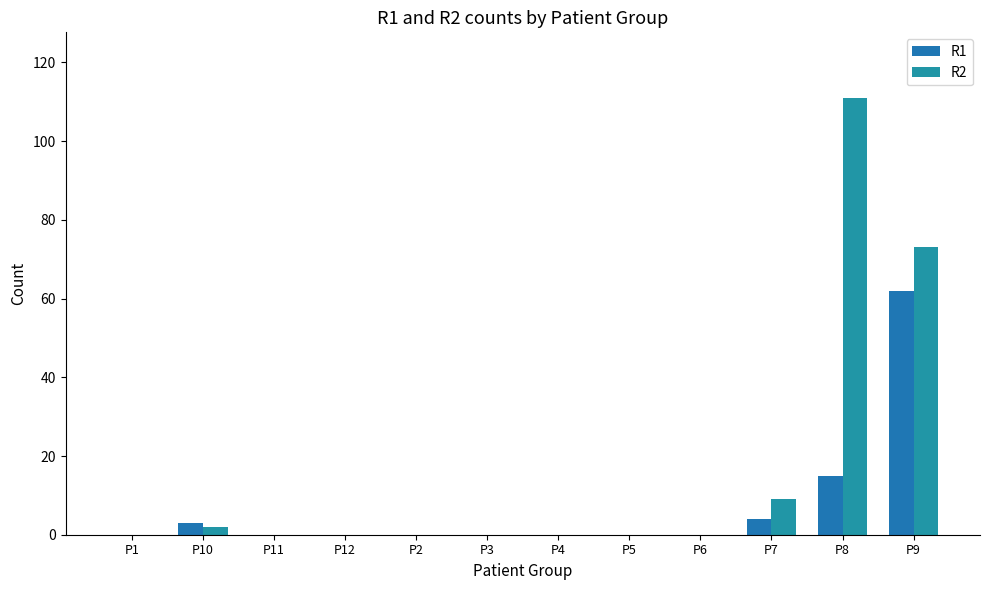

Between P12 and P3, which is larger?

P12